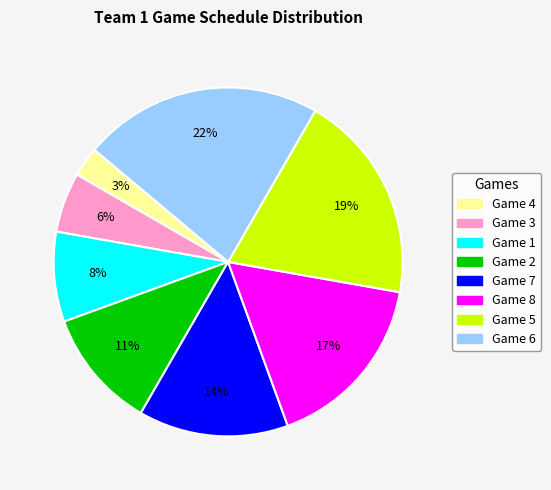

Is the sum of Game 1 and Game 8 greater than half?

No